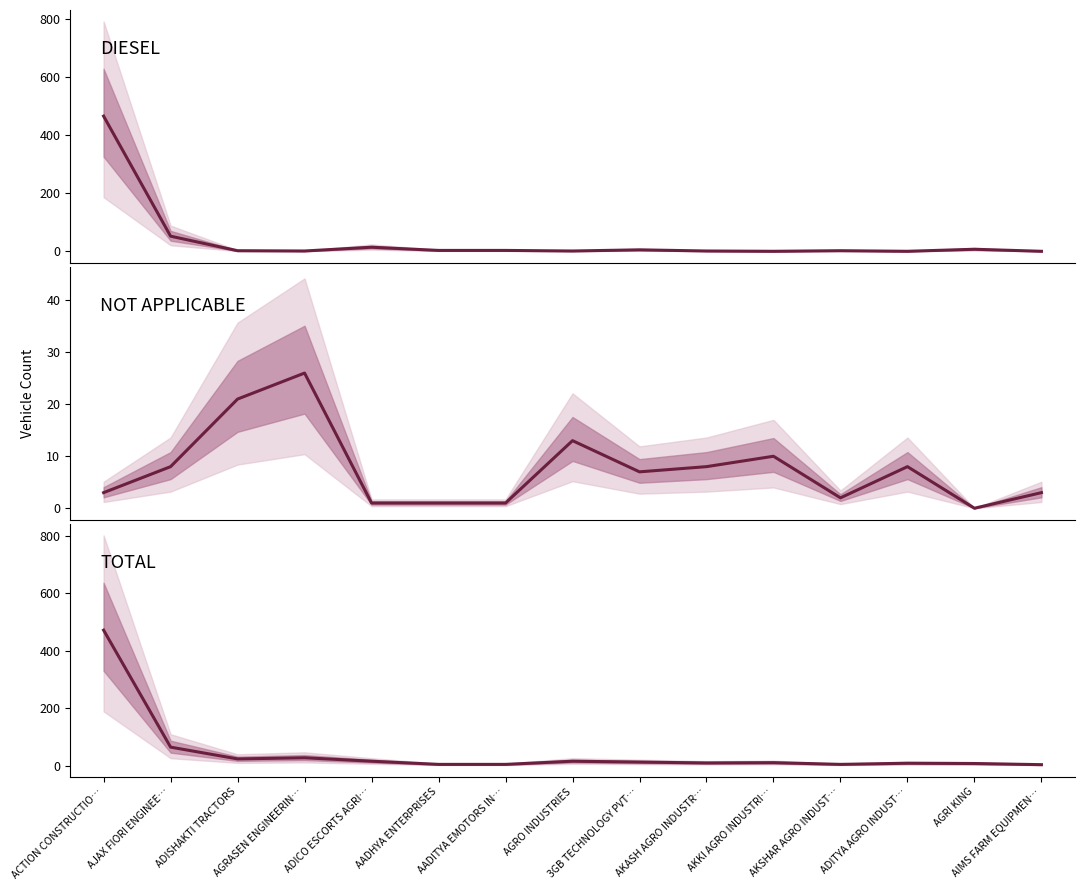

How many interior local valleys does the DIESEL series have?

4